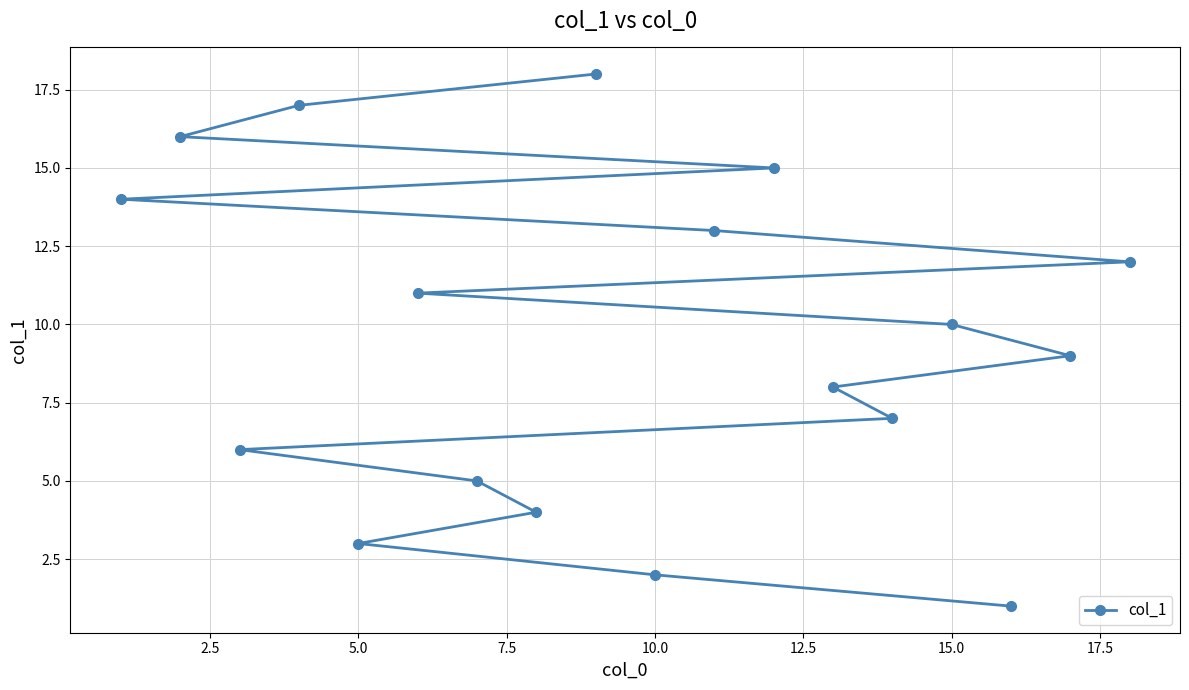

Reading left to right, list all the values displayed in this chart.

14	16	6	17	3	11	5	4	18	2	13	15	8	7	10	1	9	12